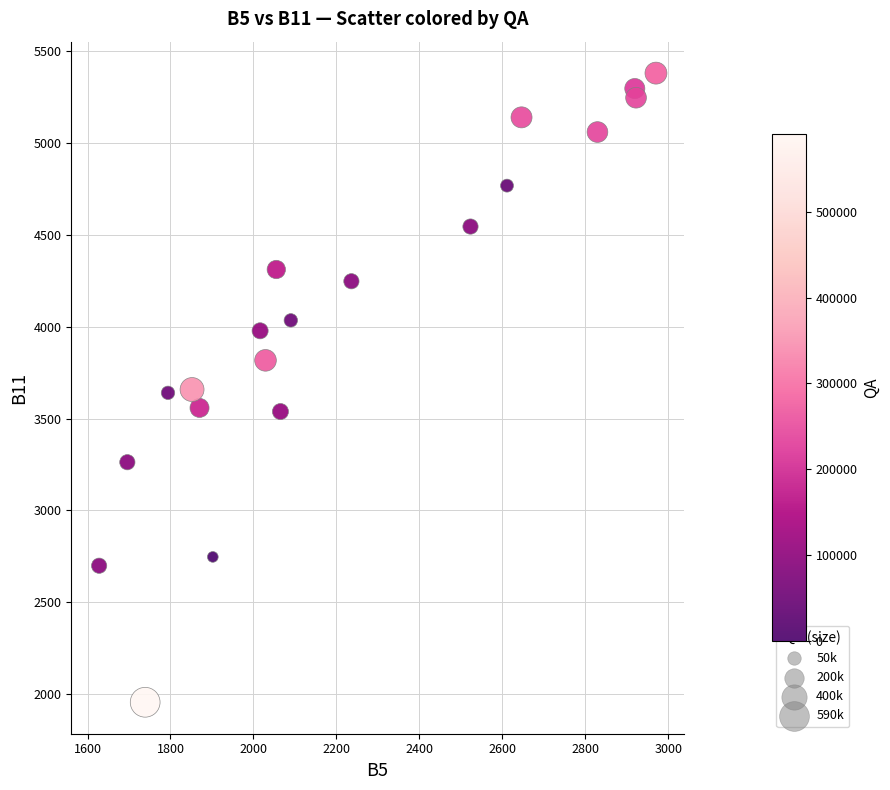

What is the range of Y values (max minus min)?

3428